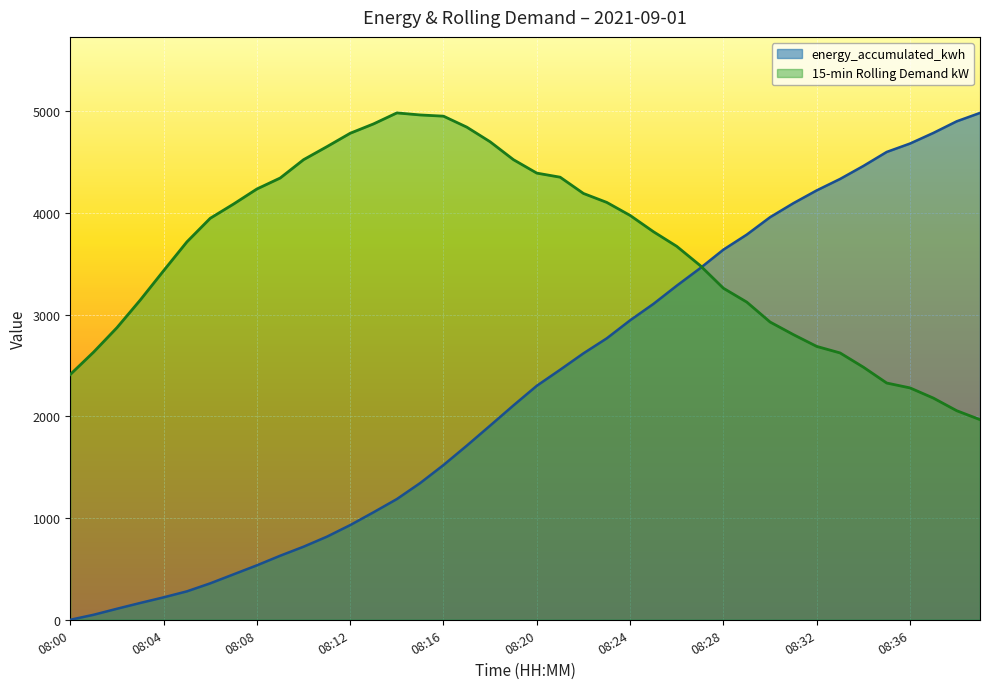

What are all the series names shown in the legend?

energy_accumulated_kwh, 15-min Rolling Demand kW